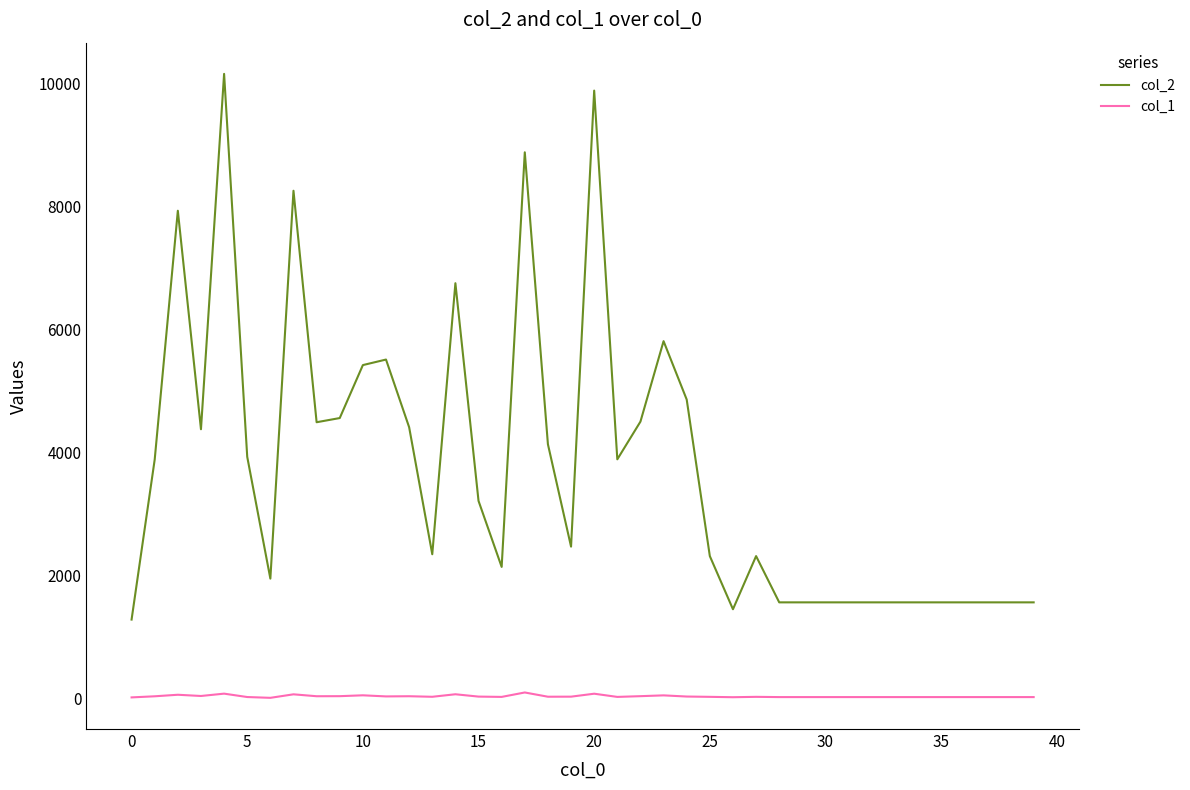

True or false: col_1 and col_2 cross at least once.

False